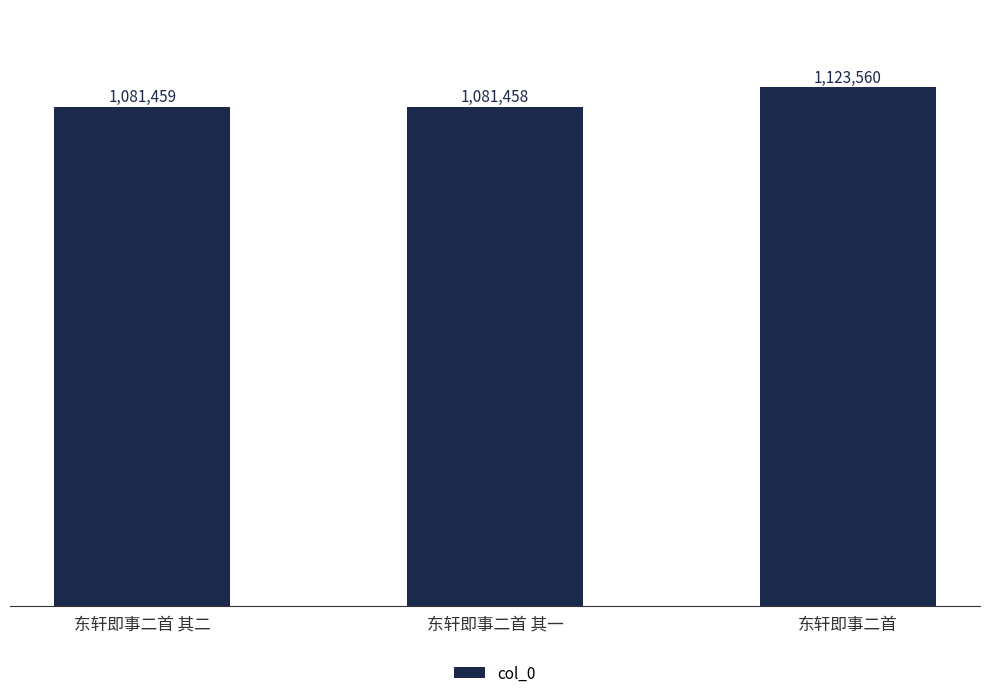

What position from the left is 东轩即事二首?

3